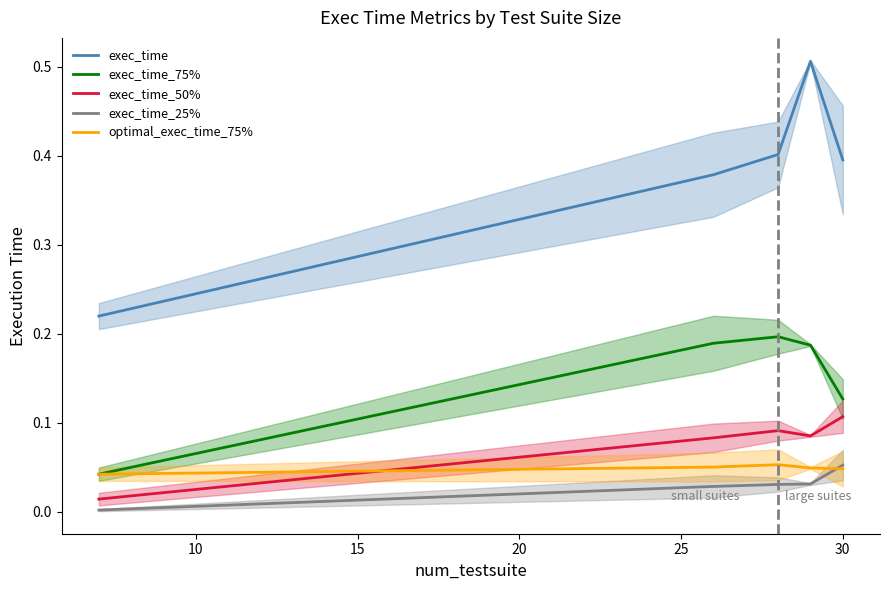

True or false: exec_time_75% and exec_time cross at least once.

False